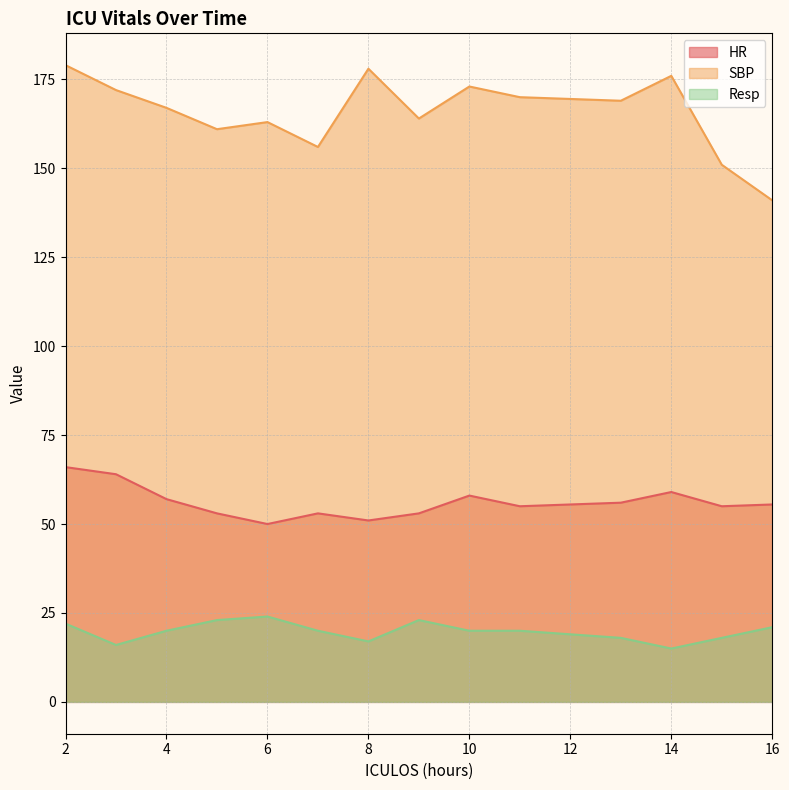

What is the average value of the Resp series?

19.8